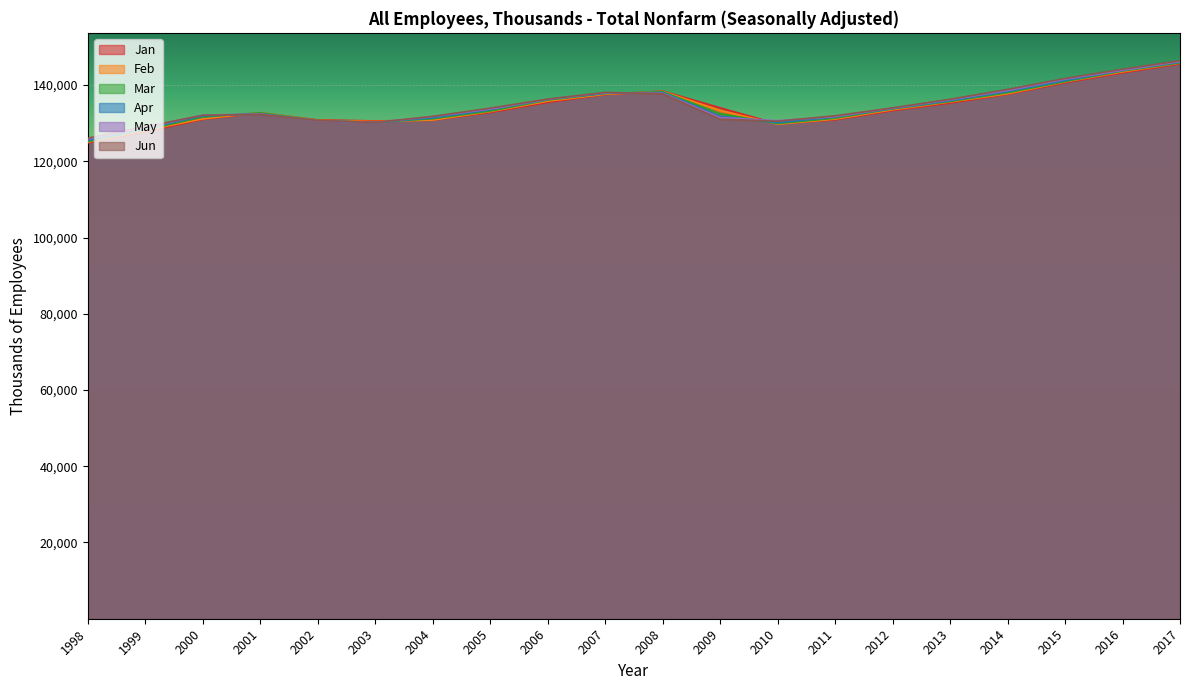

True or false: Apr and Jan cross at least once.

True